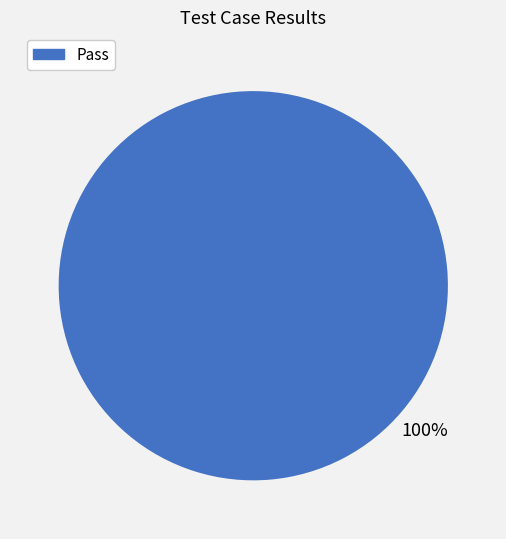

Is there any slice that represents more than half of the pie?

Yes